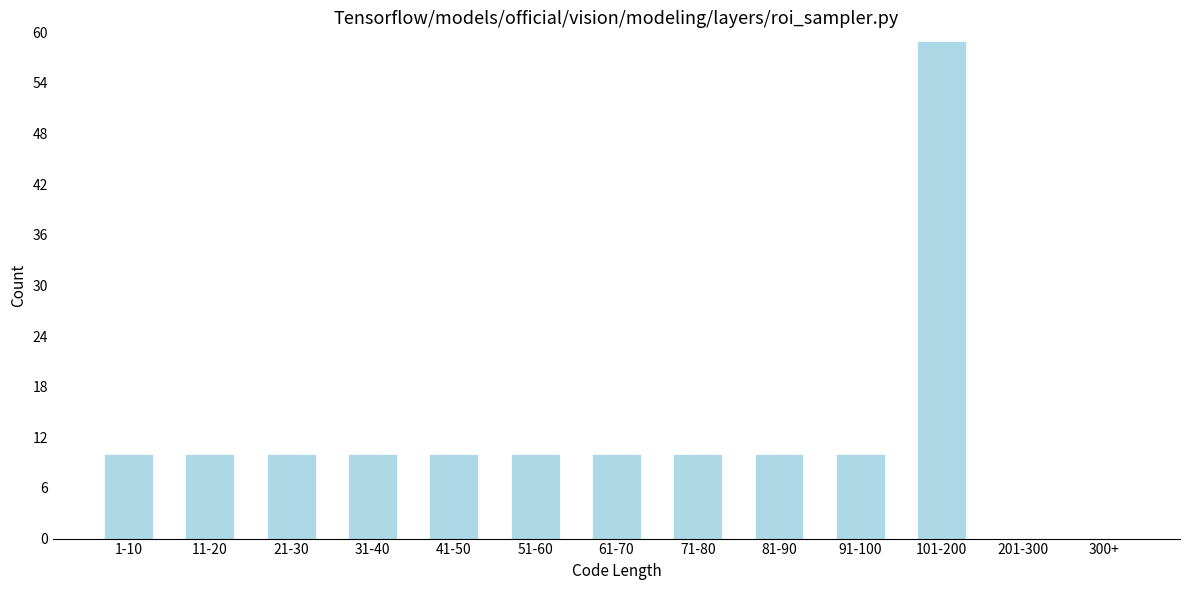

Reading left to right, list all the values displayed in this chart.

1-10=10	11-20=10	21-30=10	31-40=10	41-50=10	51-60=10	61-70=10	71-80=10	81-90=10	91-100=10	101-200=59	201-300=0	300+=0